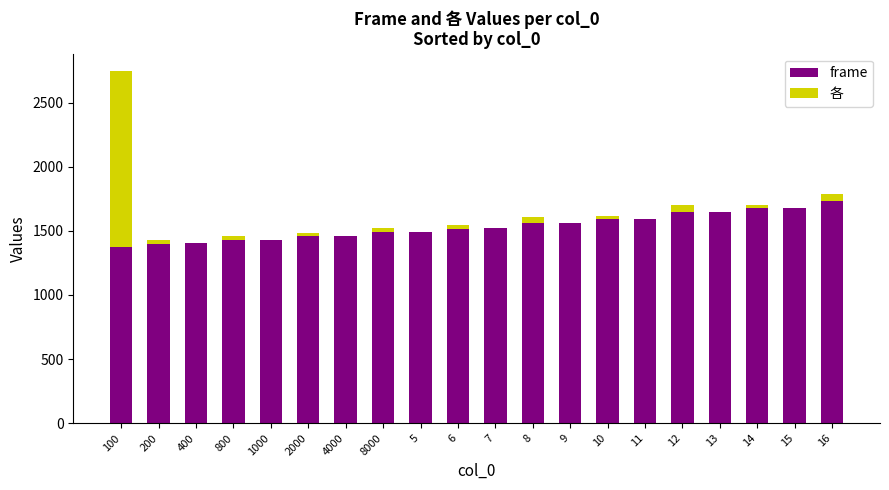

What value does the frame series have at 15?

1677